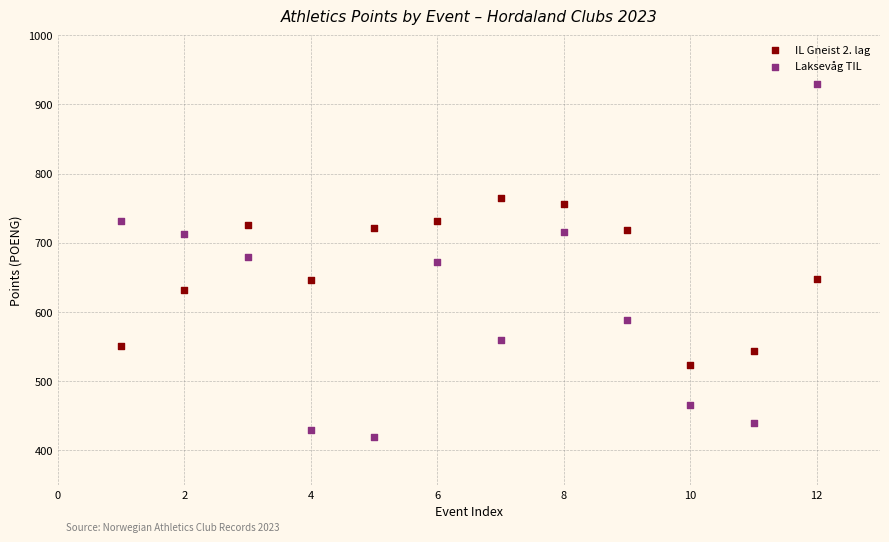

Which series contains the highest Y value?

Laksevåg TIL